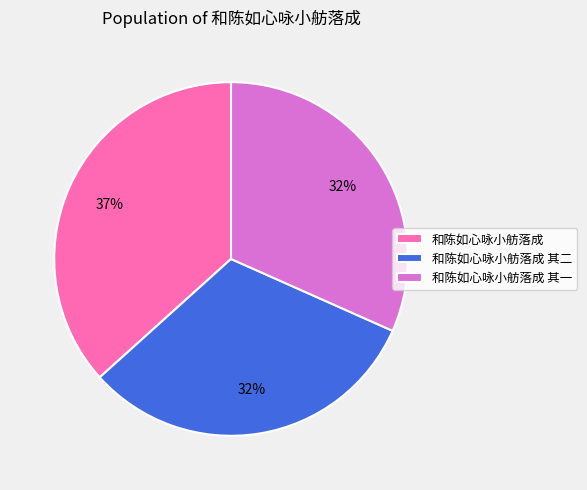

Is there any slice that represents more than half of the pie?

No